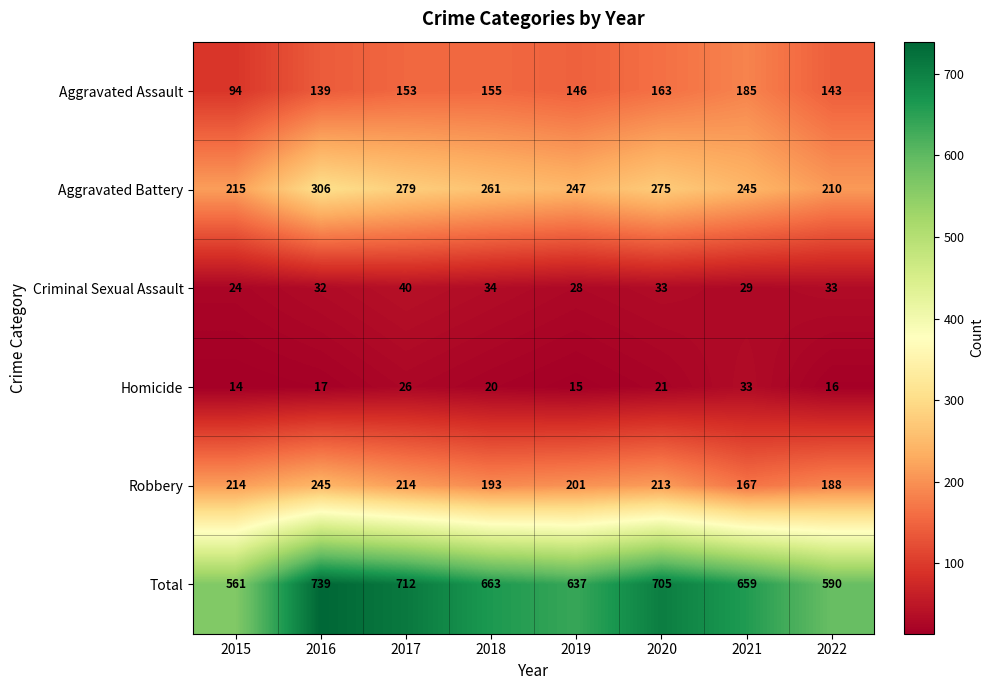

What is the sum of all Aggravated Assault values?

1178